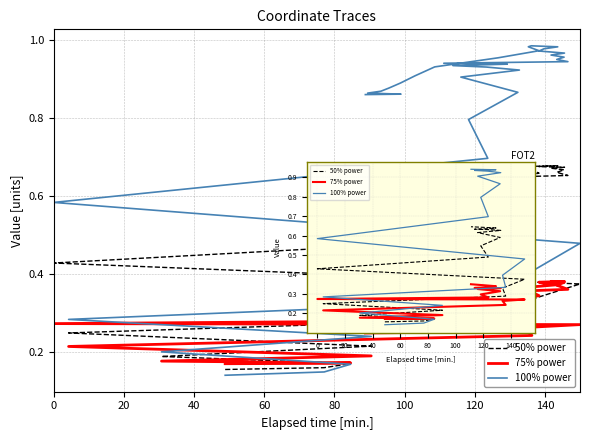

What is the label of the 4th point from the left?

60